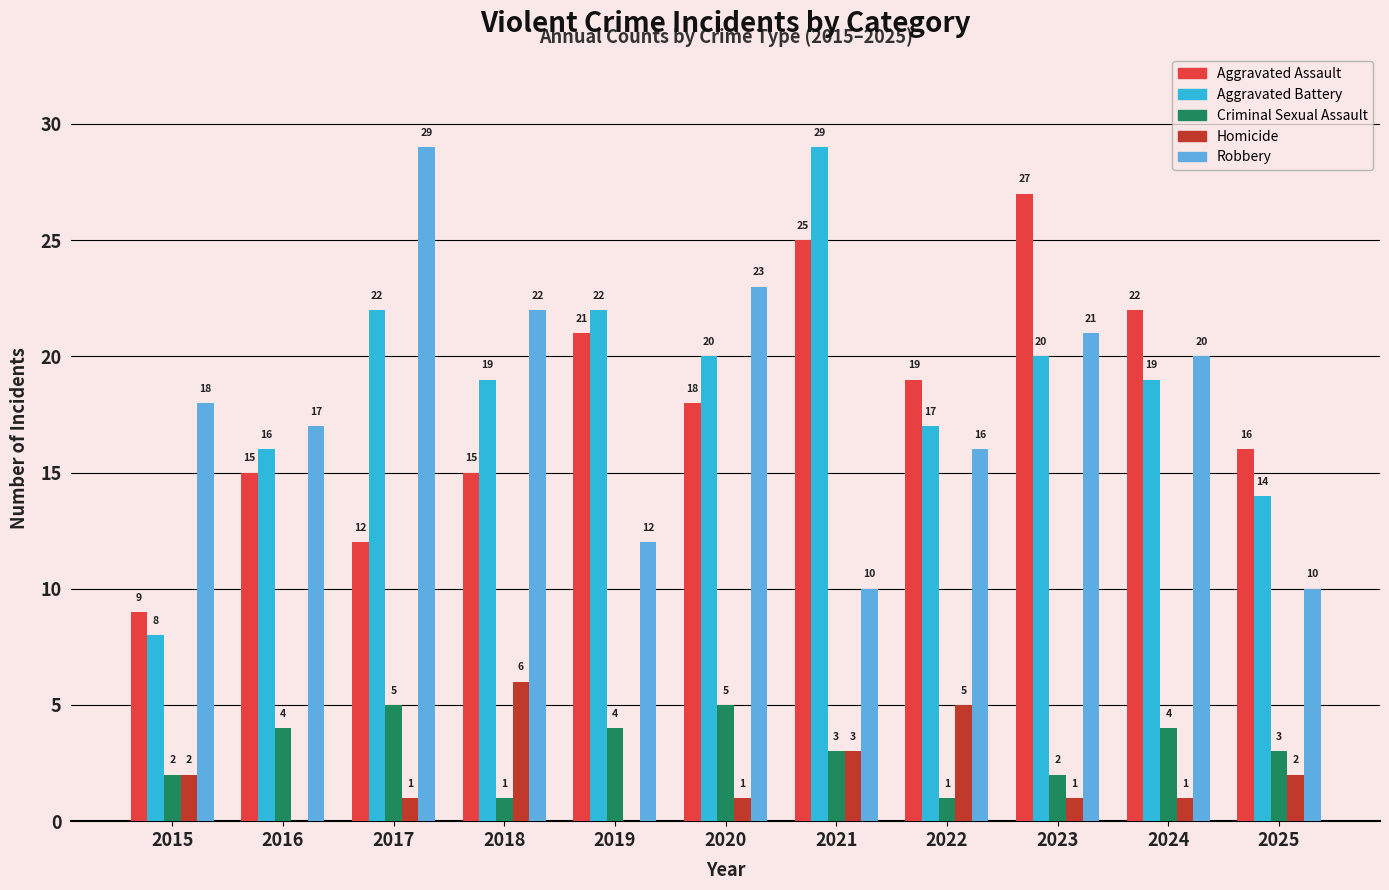

Reading left to right, transcribe all the data shown in this chart.

Aggravated Assault: 2015=9	2016=15	2017=12	2018=15	2019=21	2020=18	2021=25	2022=19	2023=27	2024=22	2025=16
Aggravated Battery: 2015=8	2016=16	2017=22	2018=19	2019=22	2020=20	2021=29	2022=17	2023=20	2024=19	2025=14
Criminal Sexual Assault: 2015=2	2016=4	2017=5	2018=1	2019=4	2020=5	2021=3	2022=1	2023=2	2024=4	2025=3
Homicide: 2015=2	2016=0	2017=1	2018=6	2019=0	2020=1	2021=3	2022=5	2023=1	2024=1	2025=2
Robbery: 2015=18	2016=17	2017=29	2018=22	2019=12	2020=23	2021=10	2022=16	2023=21	2024=20	2025=10